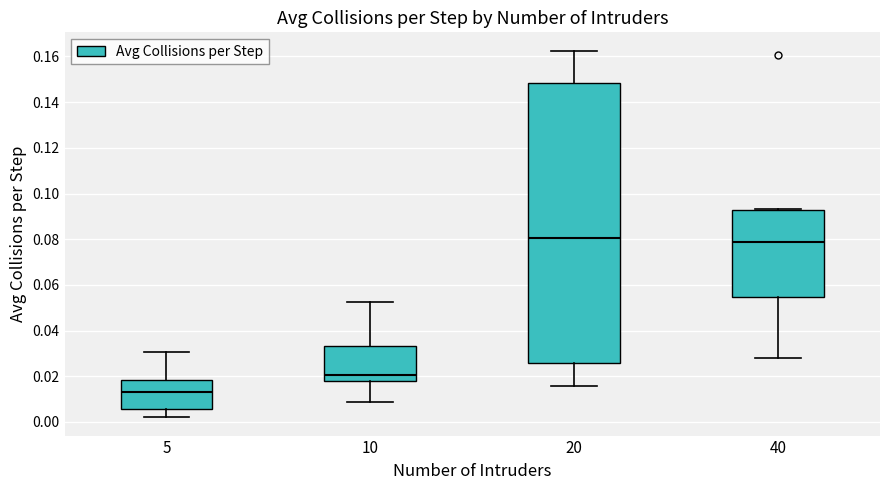

Where is the lower edge of the box at x = 5 on the y-axis? The values are not printed on the chart, so give them approximately, as read against the axis.

0.006